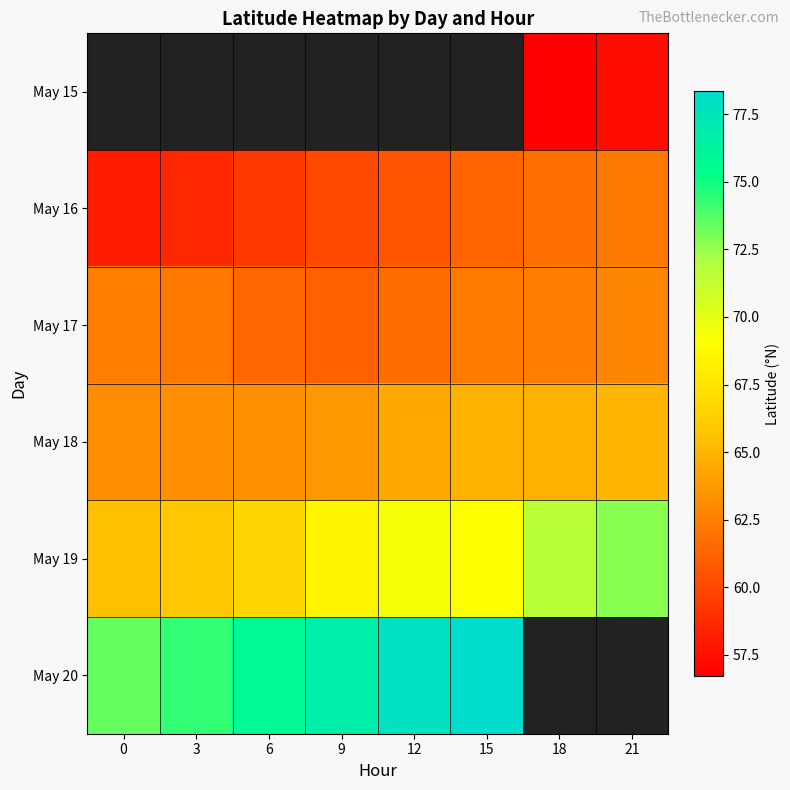

What is the sum of all May 19 values?

549.1